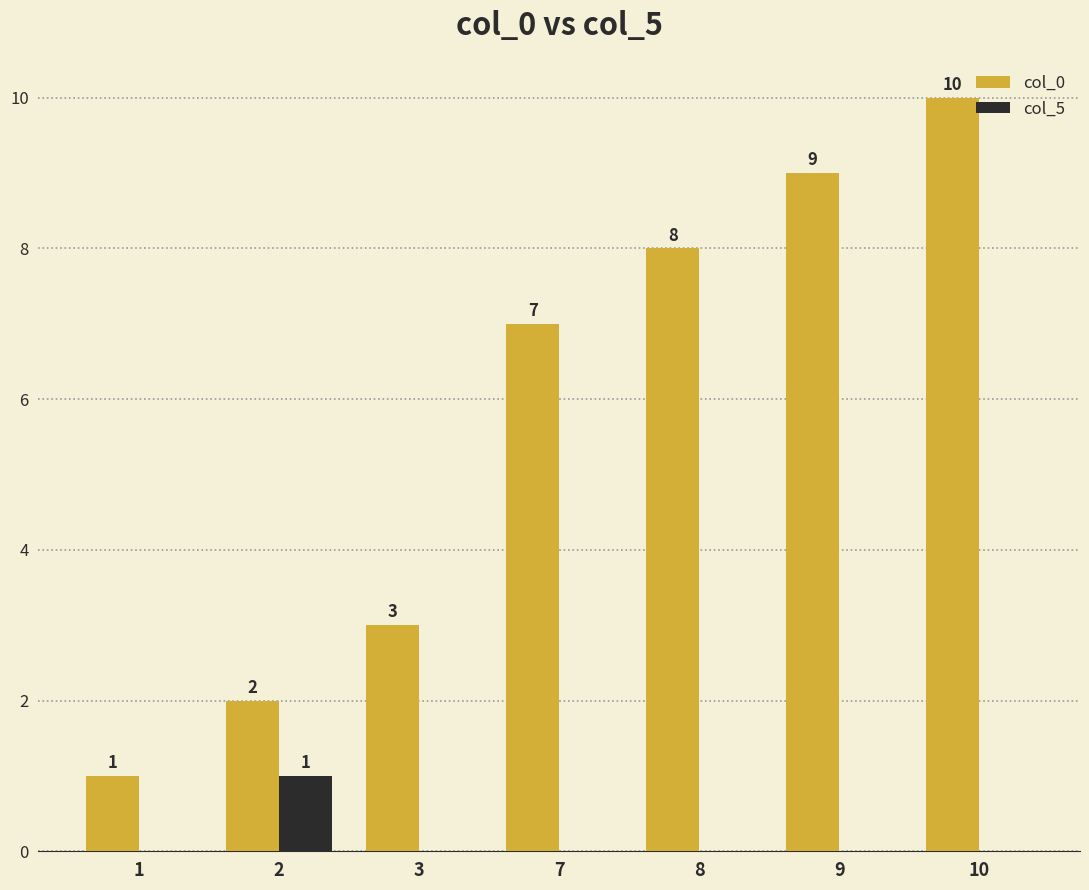

Which series has the largest total across all categories?

col_0